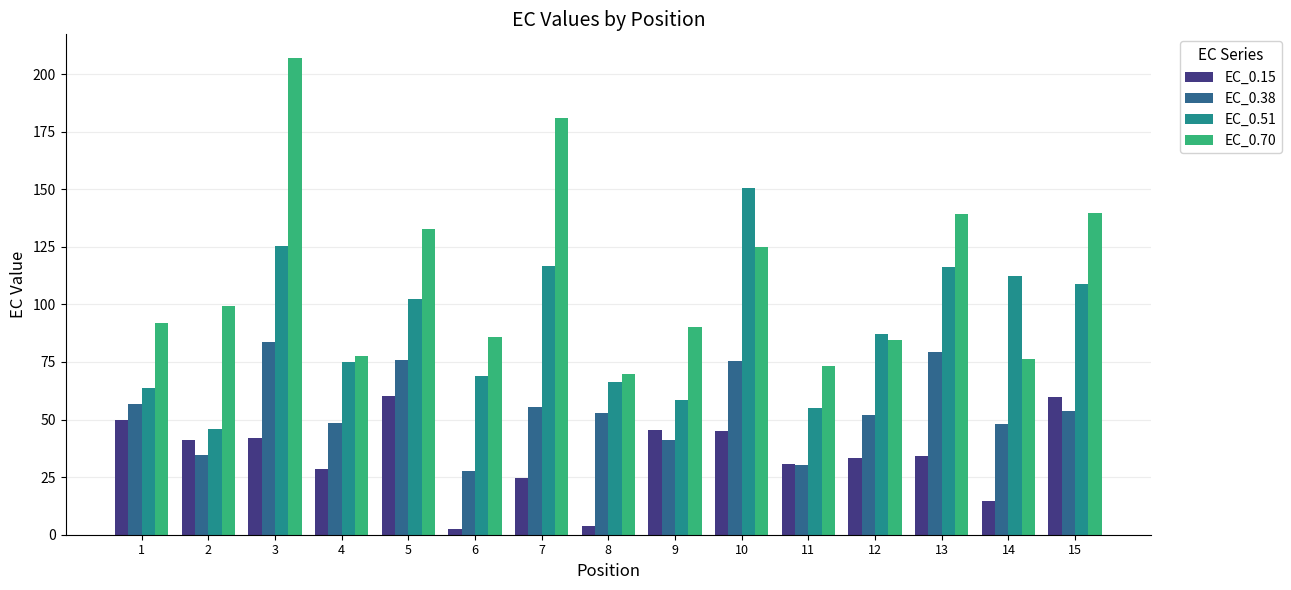

What is the difference between the highest and lowest values at 7?

156.1